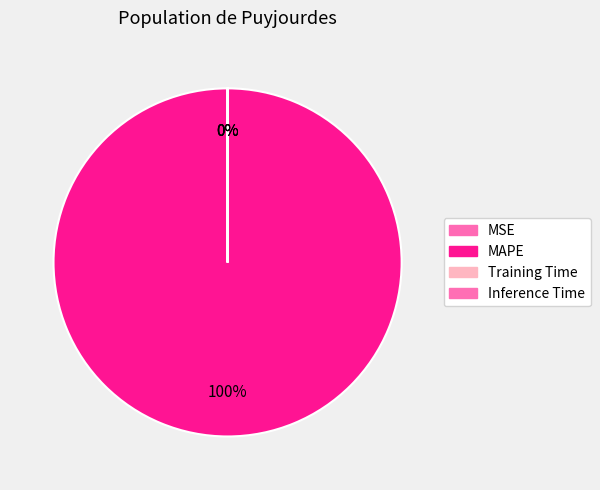

Is the sum of MAPE and MSE greater than half?

Yes